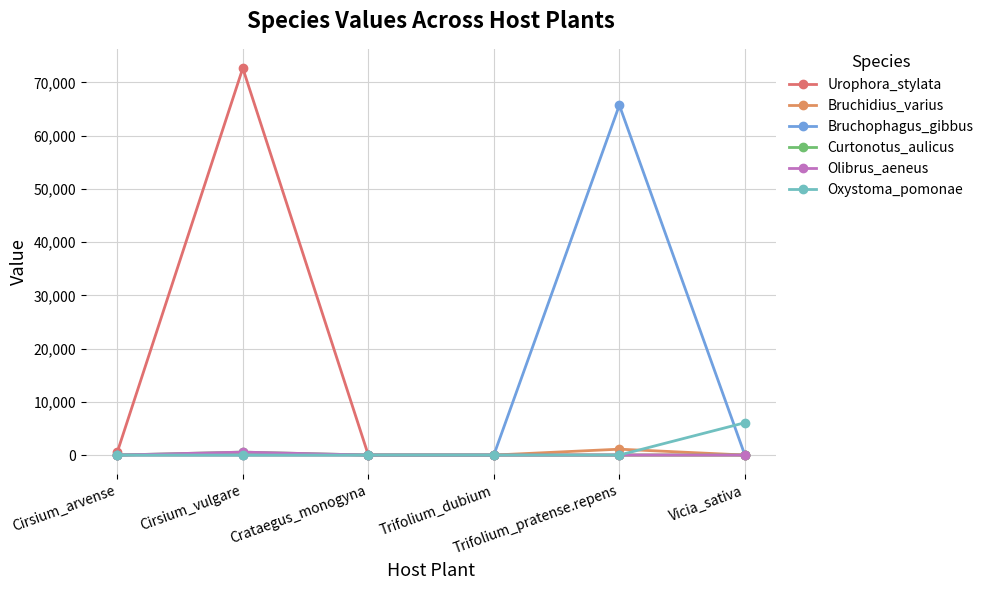

Reading left to right, transcribe all the data shown in this chart.

Urophora_stylata: Cirsium_arvense=552.3	Cirsium_vulgare=72690.0	Crataegus_monogyna=0.0	Trifolium_dubium=0.0	Trifolium_pratense.repens=0.0	Vicia_sativa=0.0
Bruchidius_varius: Cirsium_arvense=0.0	Cirsium_vulgare=0.0	Crataegus_monogyna=0.0	Trifolium_dubium=0.0	Trifolium_pratense.repens=1105.0	Vicia_sativa=0.0
Bruchophagus_gibbus: Cirsium_arvense=0.0	Cirsium_vulgare=0.0	Crataegus_monogyna=0.0	Trifolium_dubium=0.0	Trifolium_pratense.repens=65740.0	Vicia_sativa=0.0
Curtonotus_aulicus: Cirsium_arvense=0.0	Cirsium_vulgare=552.3	Crataegus_monogyna=0.0	Trifolium_dubium=0.0	Trifolium_pratense.repens=0.0	Vicia_sativa=0.0
Olibrus_aeneus: Cirsium_arvense=0.0	Cirsium_vulgare=552.3	Crataegus_monogyna=0.0	Trifolium_dubium=0.0	Trifolium_pratense.repens=0.0	Vicia_sativa=0.0
Oxystoma_pomonae: Cirsium_arvense=0.0	Cirsium_vulgare=0.0	Crataegus_monogyna=0.0	Trifolium_dubium=0.0	Trifolium_pratense.repens=0.0	Vicia_sativa=6075.0